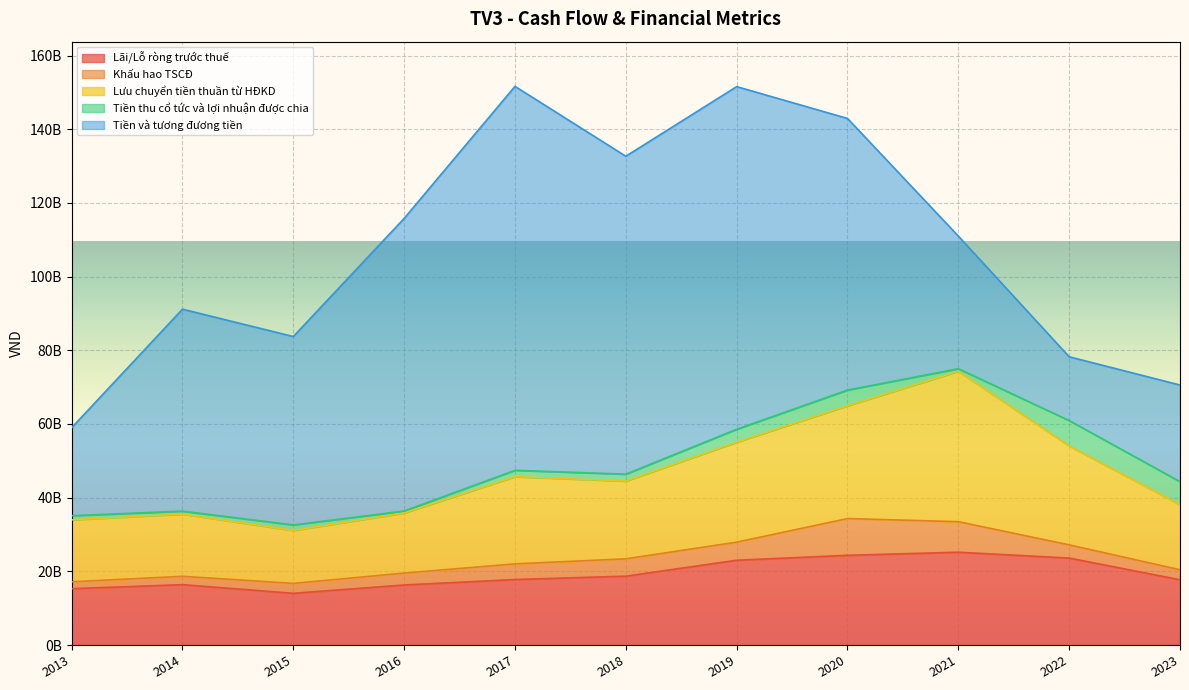

How many distinct data groups are displayed?

5